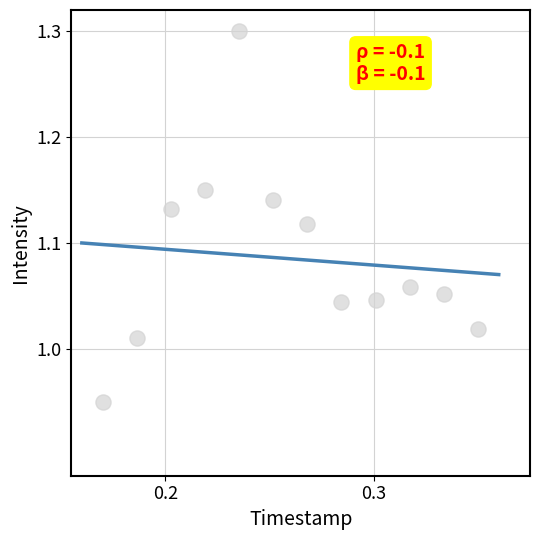

What is the average X value?

0.3